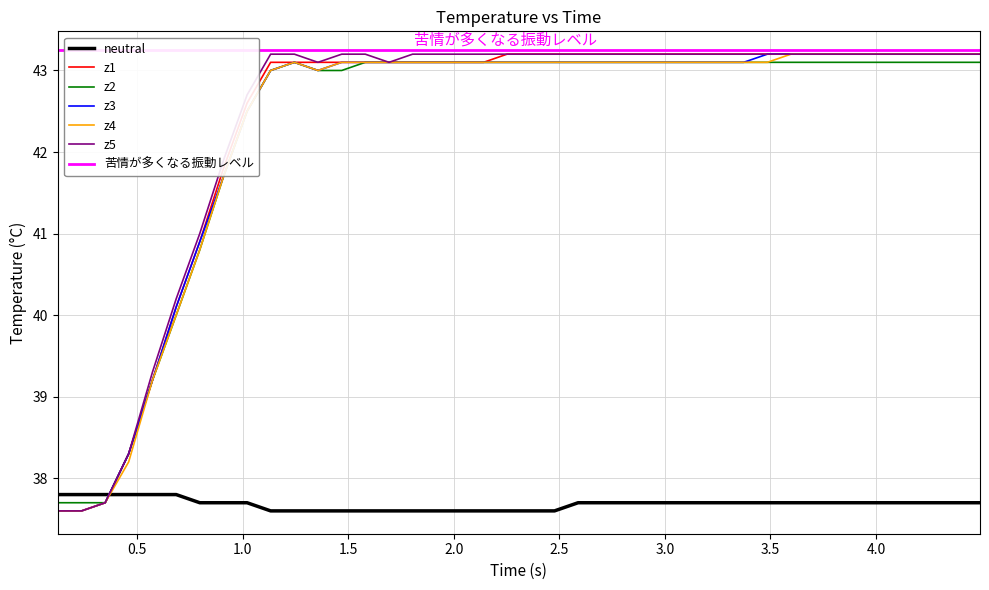

Reading left to right, transcribe all the data shown in this chart.

z1: 37.6	37.6	37.7	38.3	39.2	40.1	40.9	41.8	42.6	43.1	43.1	43.1	43.1	43.1	43.1	43.1	43.1	43.1	43.1	43.2	43.2	43.2	43.2	43.2	43.2	43.2	43.2	43.2	43.2	43.2	43.2	43.2	43.2	43.2	43.2	43.2	43.2	43.2	43.2	43.2
z2: 37.7	37.7	37.7	38.3	39.2	40.0	40.8	41.7	42.5	43.0	43.1	43.0	43.0	43.1	43.1	43.1	43.1	43.1	43.1	43.1	43.1	43.1	43.1	43.1	43.1	43.1	43.1	43.1	43.1	43.1	43.1	43.1	43.1	43.1	43.1	43.1	43.1	43.1	43.1	43.1
z3: 37.6	37.6	37.7	38.3	39.2	40.1	40.9	41.7	42.5	43.0	43.1	43.0	43.1	43.1	43.1	43.1	43.1	43.1	43.1	43.1	43.1	43.1	43.1	43.1	43.1	43.1	43.1	43.1	43.1	43.1	43.2	43.2	43.2	43.2	43.2	43.2	43.2	43.2	43.2	43.2
z4: 37.6	37.6	37.7	38.2	39.2	40.0	40.8	41.7	42.5	43.0	43.1	43.0	43.1	43.1	43.1	43.1	43.1	43.1	43.1	43.1	43.1	43.1	43.1	43.1	43.1	43.1	43.1	43.1	43.1	43.1	43.1	43.2	43.2	43.2	43.2	43.2	43.2	43.2	43.2	43.2
z5: 37.6	37.6	37.7	38.3	39.3	40.2	41.0	41.9	42.7	43.2	43.2	43.1	43.2	43.2	43.1	43.2	43.2	43.2	43.2	43.2	43.2	43.2	43.2	43.2	43.2	43.2	43.2	43.2	43.2	43.2	43.2	43.2	43.2	43.2	43.2	43.2	43.2	43.2	43.2	43.2
neutral: 37.8	37.8	37.8	37.8	37.8	37.8	37.7	37.7	37.7	37.6	37.6	37.6	37.6	37.6	37.6	37.6	37.6	37.6	37.6	37.6	37.6	37.6	37.7	37.7	37.7	37.7	37.7	37.7	37.7	37.7	37.7	37.7	37.7	37.7	37.7	37.7	37.7	37.7	37.7	37.7